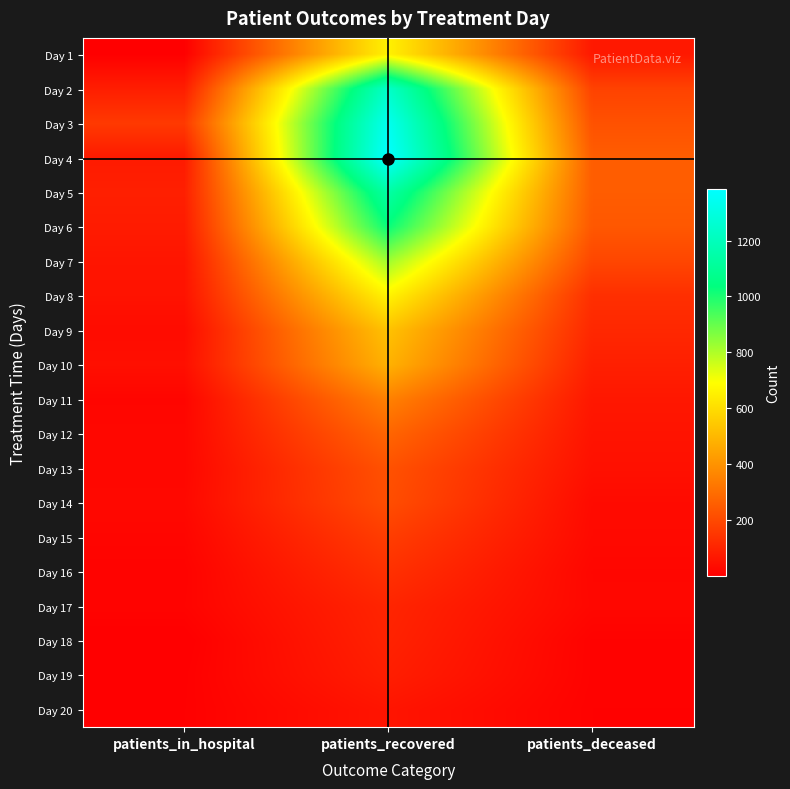

Which has a higher value, patients_recovered or patients_in_hospital?

patients_recovered